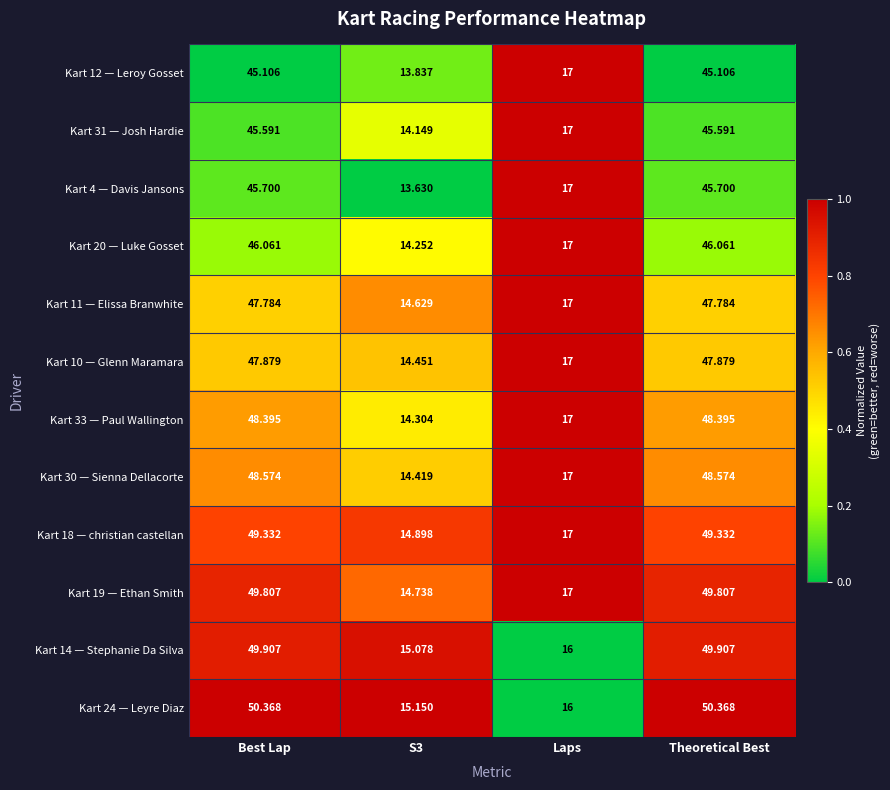

At which label does Kart 18 — christian castellan first exceed 49?

Best Lap